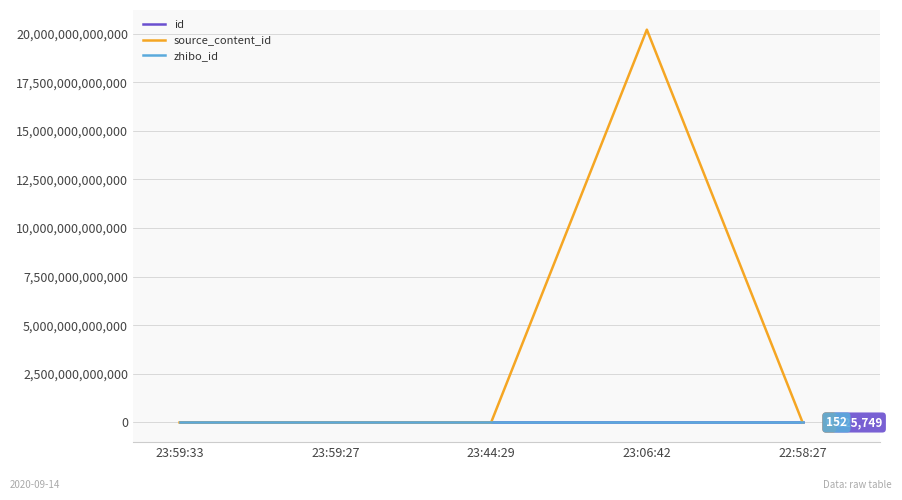

At which label does source_content_id reach its peak?

23:06:42